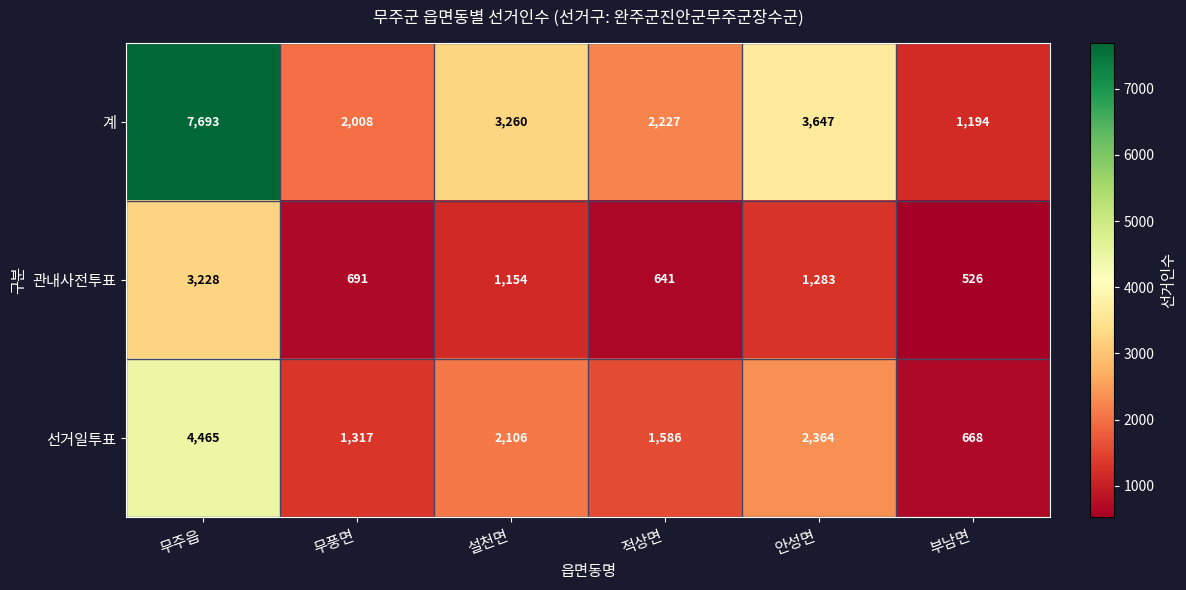

What is the spread (max minus min) of values at 설천면?

2106